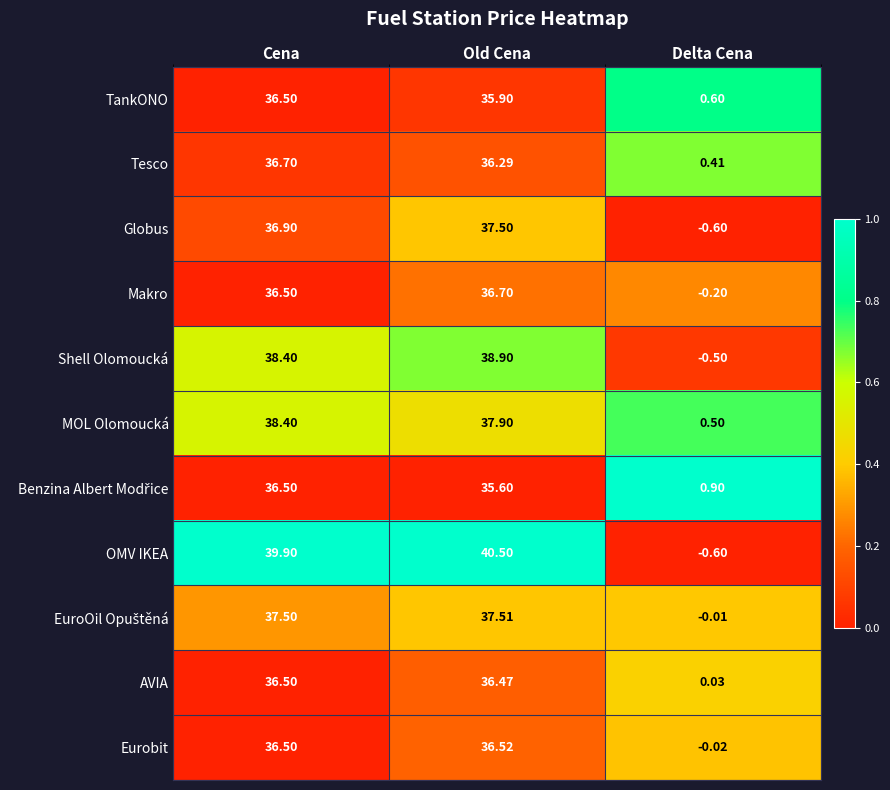

At which category is the sum across all series the highest?

Cena